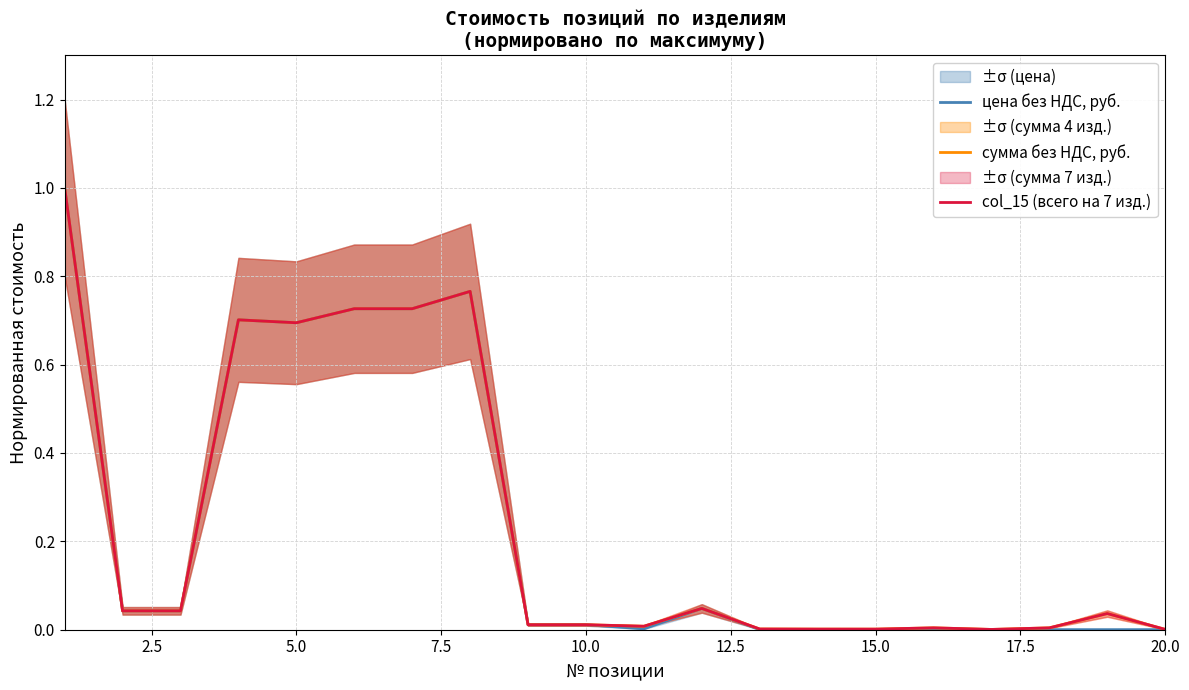

True or false: сумма без НДС, руб. and col_15 (всего на 7 изд.) cross at least once.

False